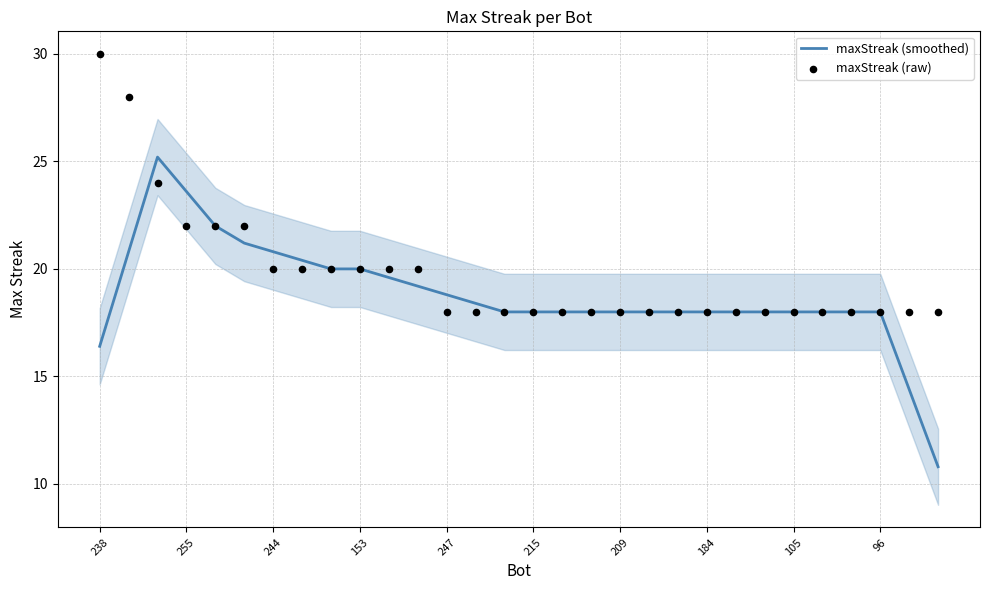

Which series has the widest spread of Y values?

maxStreak (smoothed)